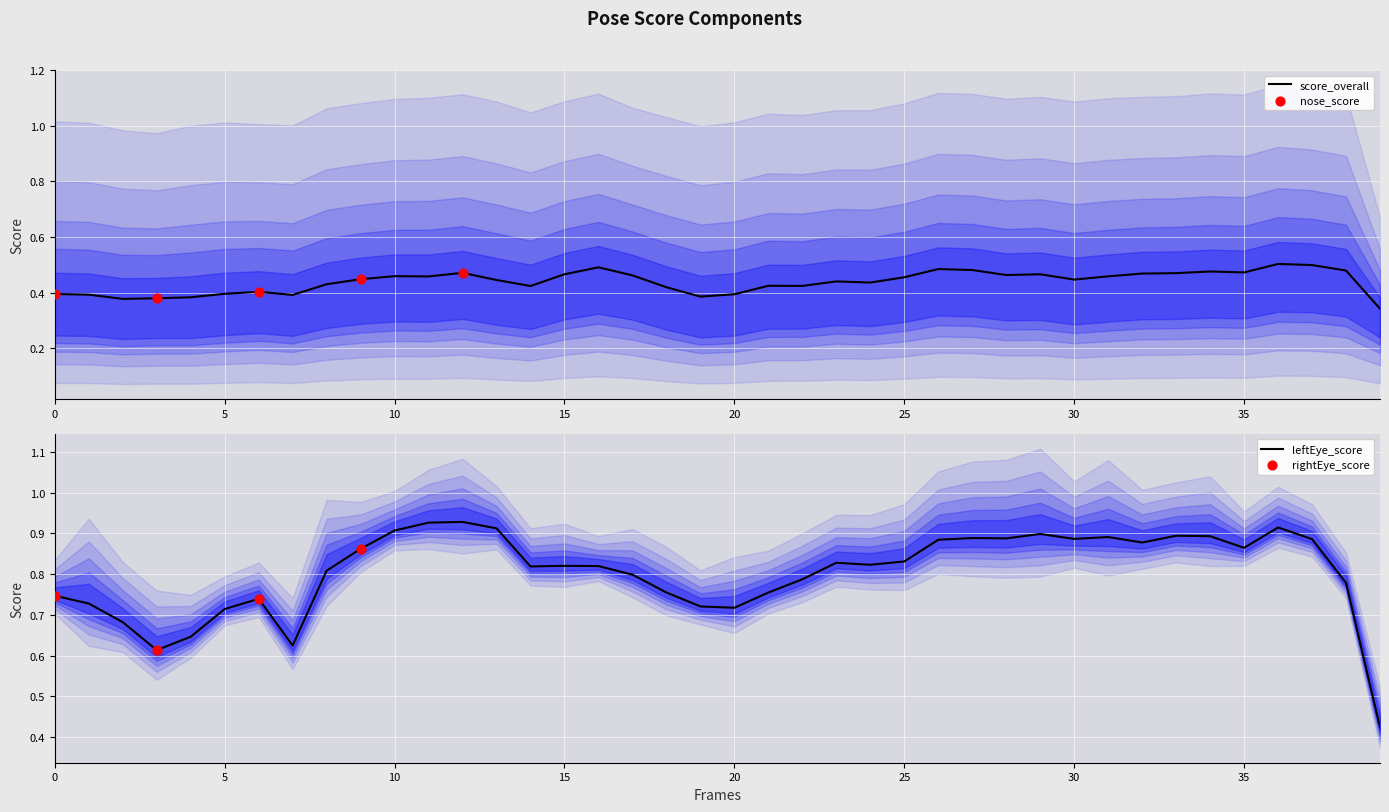

At which category is the sum across all series the highest?

12